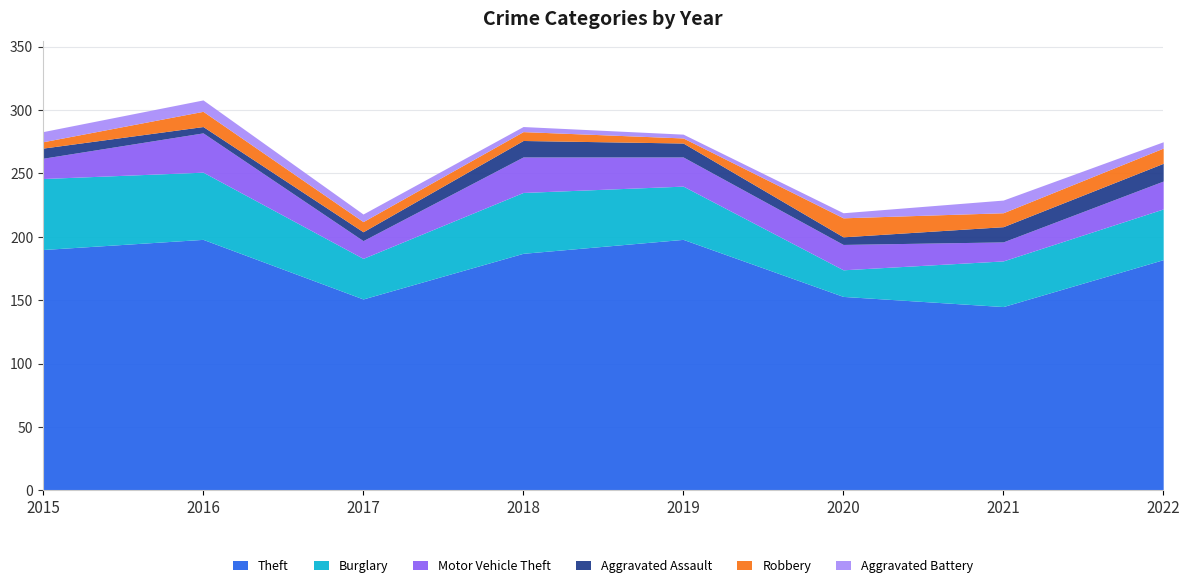

What is the sum of the Burglary values at 2015 and 2021?

92